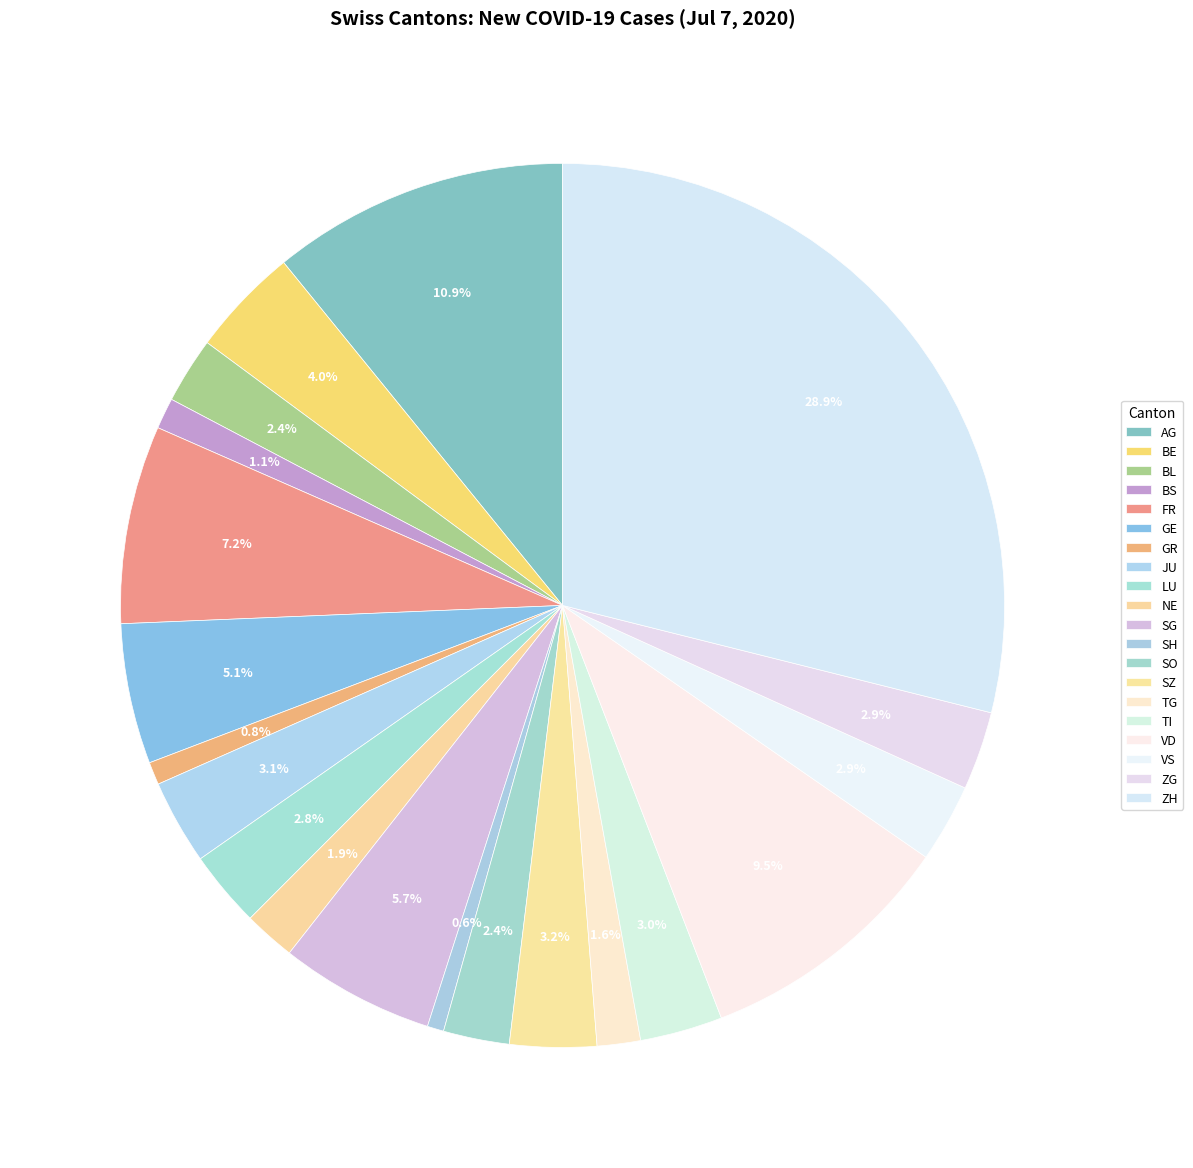

Does ZH account for over 50% of the chart?

No